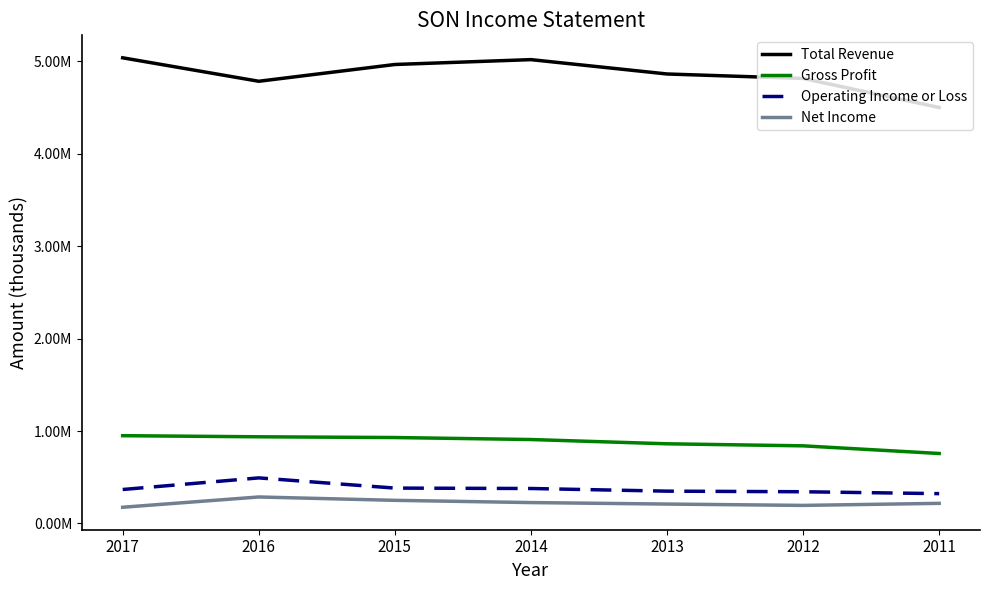

What are all the series names shown in the legend?

Total Revenue, Gross Profit, Operating Income or Loss, Net Income